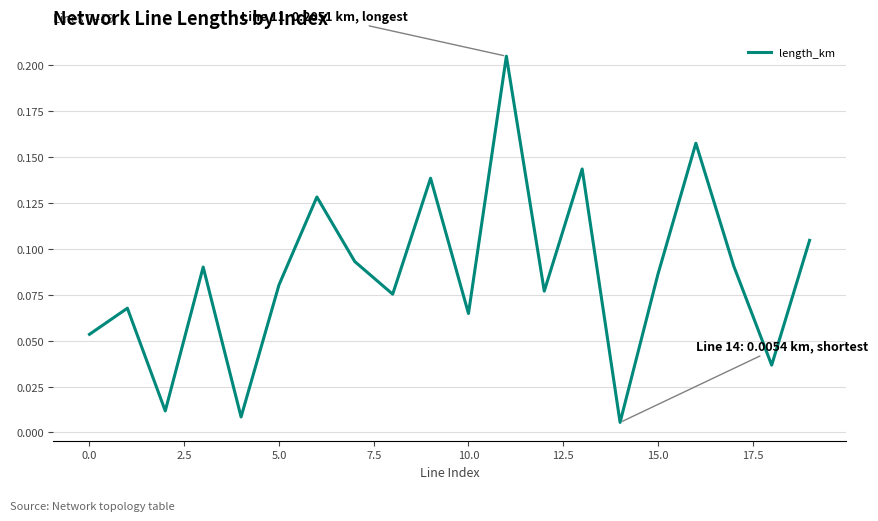

Does the chart have visible grid lines?

Yes